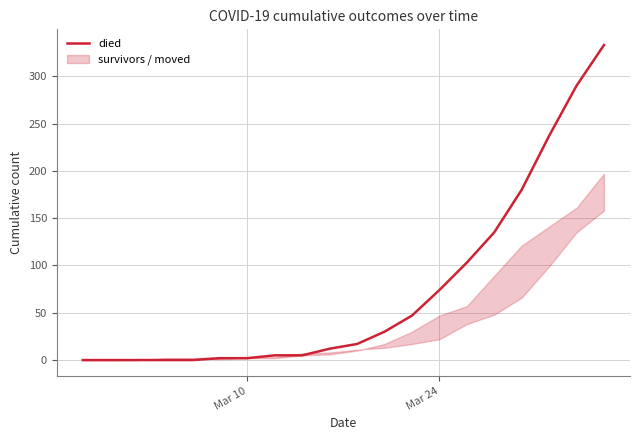

What is the maximum value for died?

333